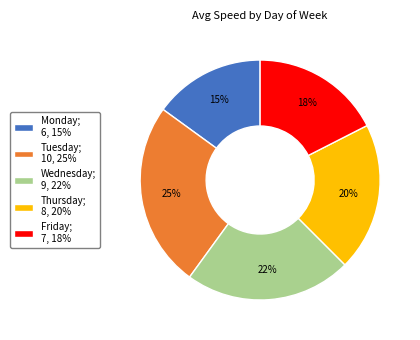

Between Friday; 7, 18% and Thursday; 8, 20%, which is larger?

Thursday; 8, 20%